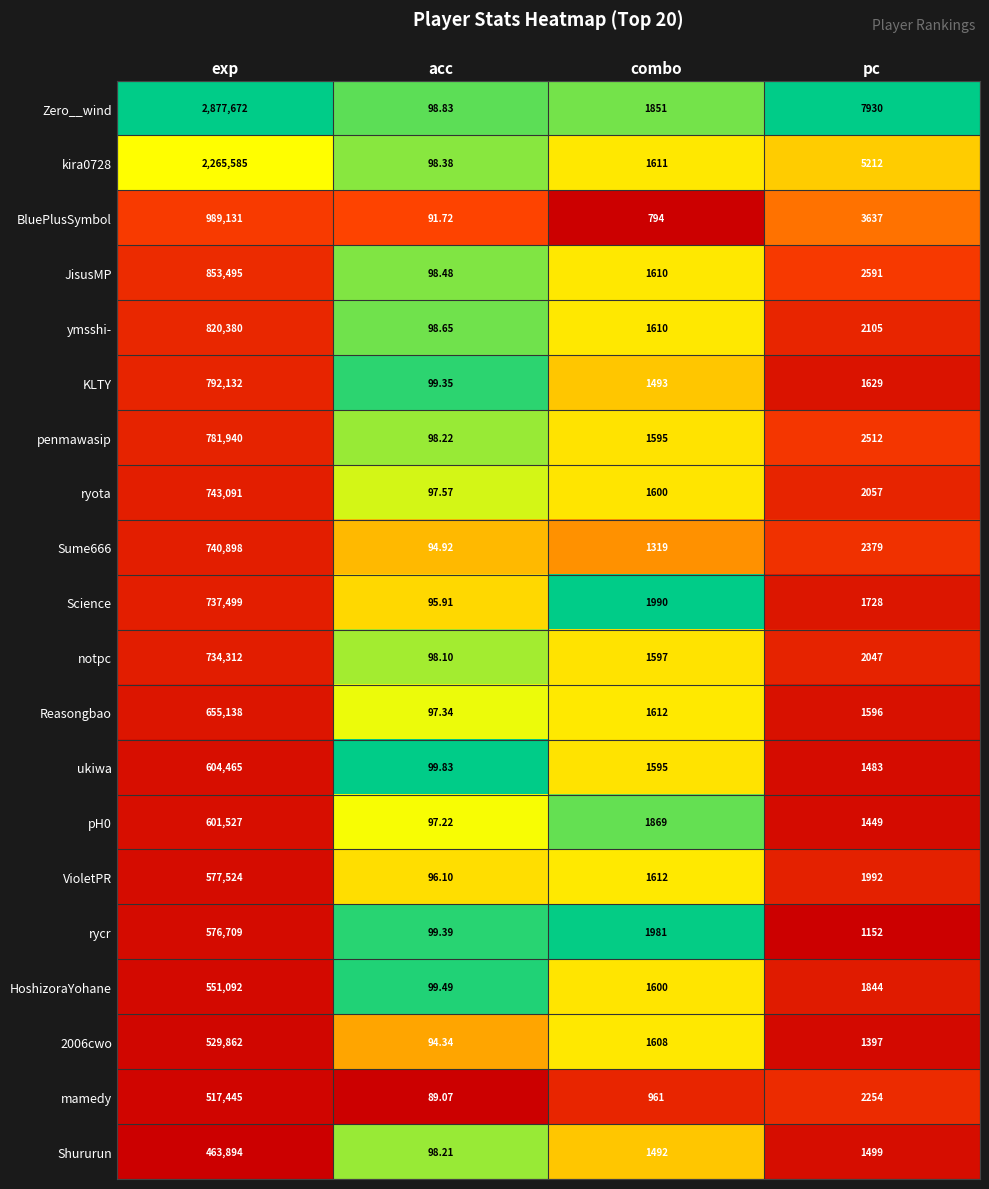

Which series has the largest range (max minus min)?

Zero__wind